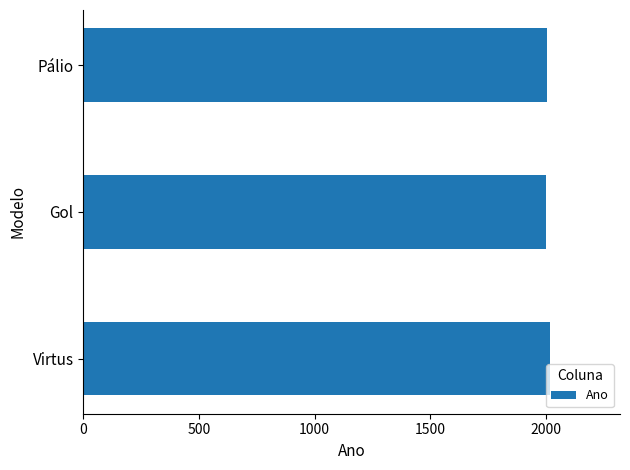

What is the ratio of the value at Gol to the value at Virtus?

1.0